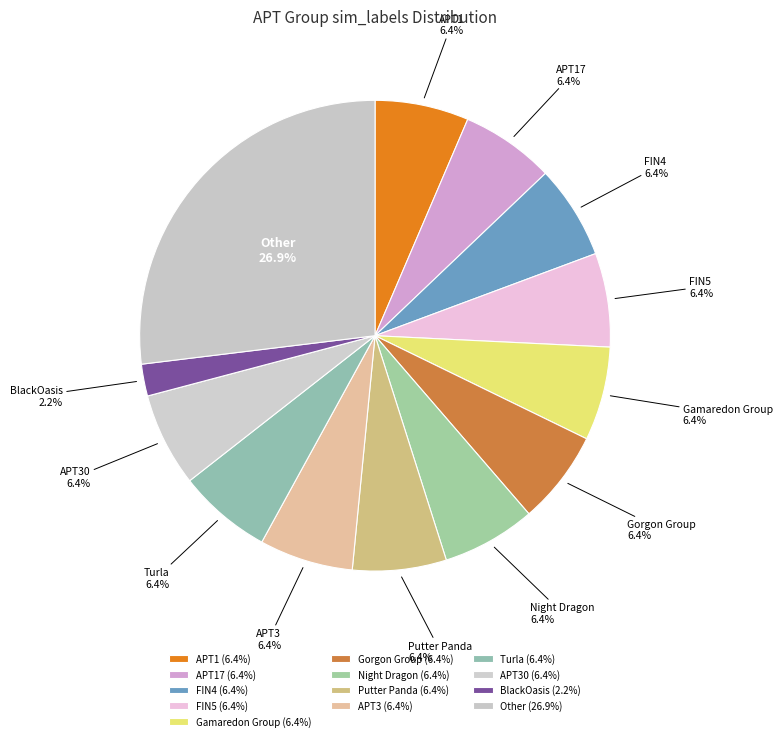

What percentage do BlackOasis and APT1 together represent?

8.6%